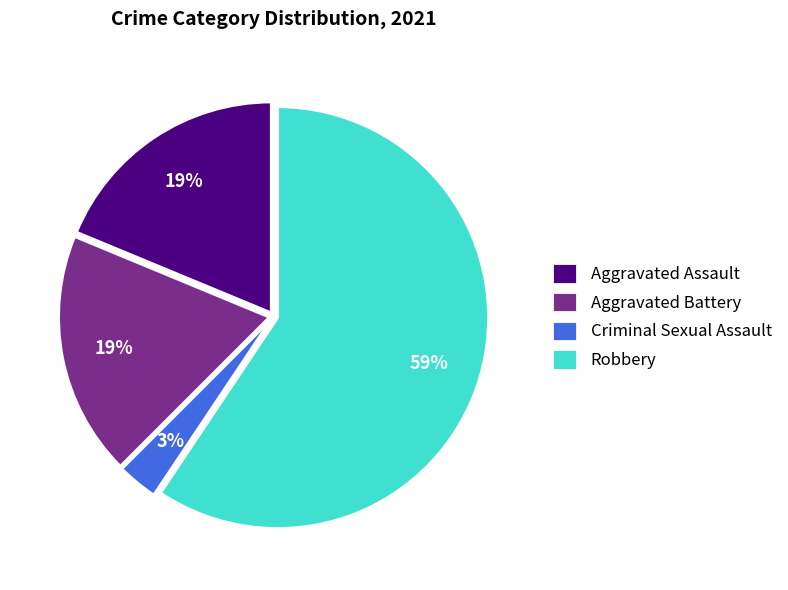

To the nearest percent, what is the difference between the largest and smallest slice percentages?

56%